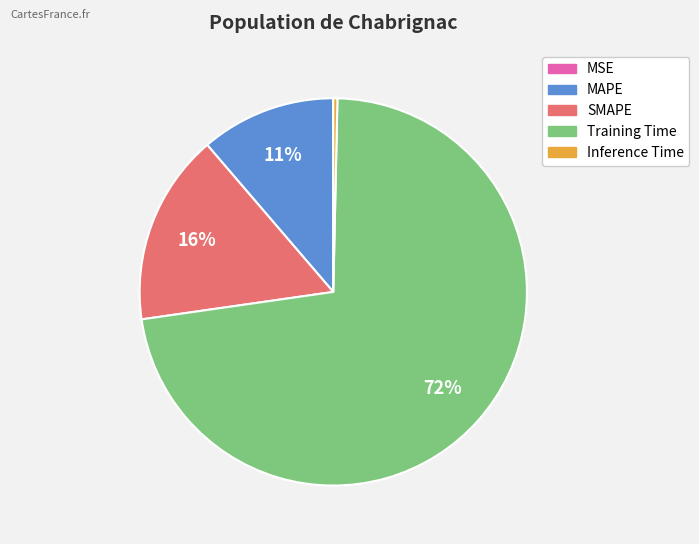

To the nearest percent, what is the average slice percentage?

20%